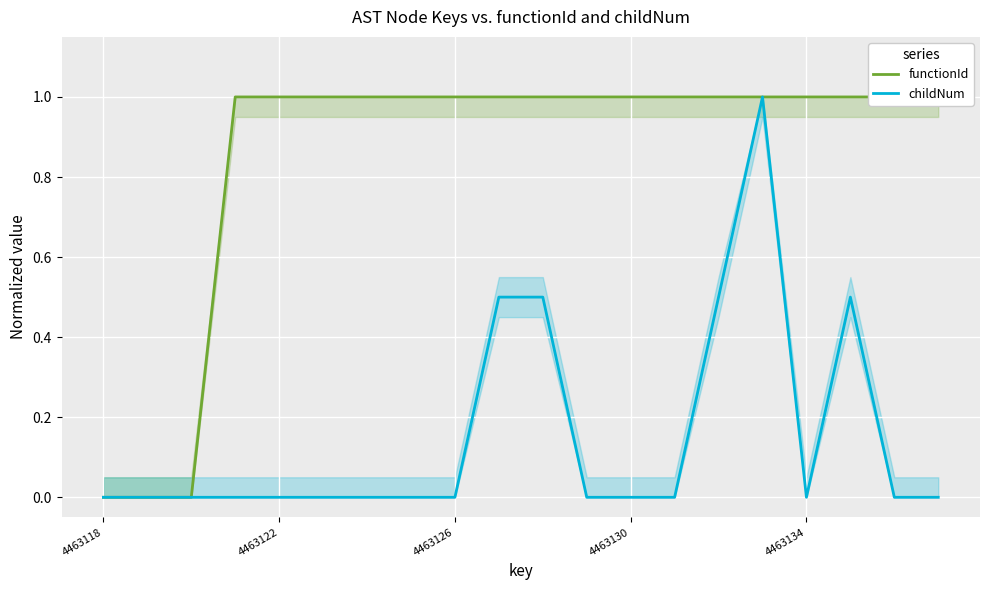

True or false: functionId has a value of 1.0 at 4463134.

True